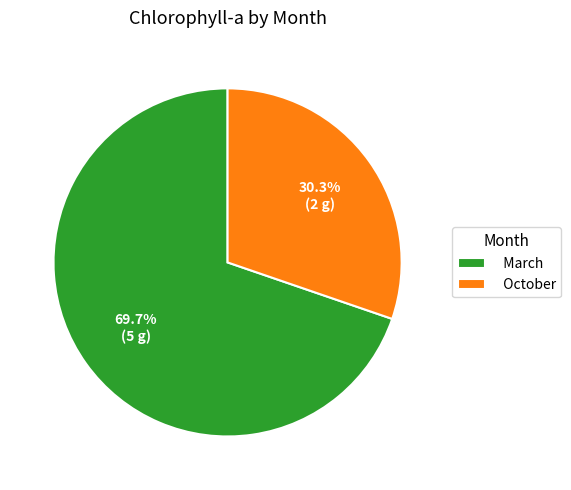

Which has a higher value, October or March?

March